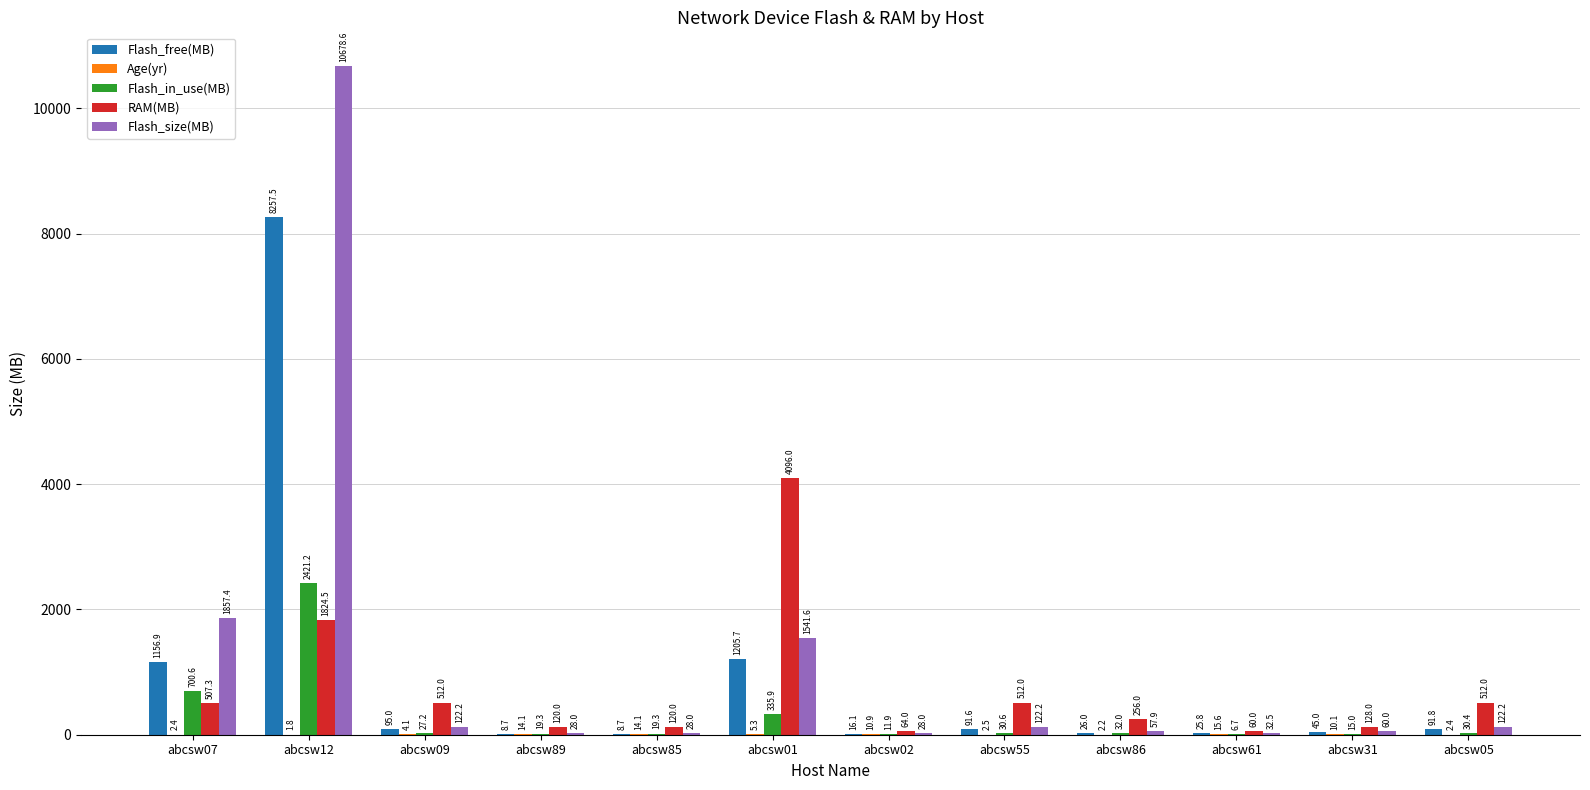

Between abcsw02 and abcsw55, which series saw the biggest shift?

RAM(MB)